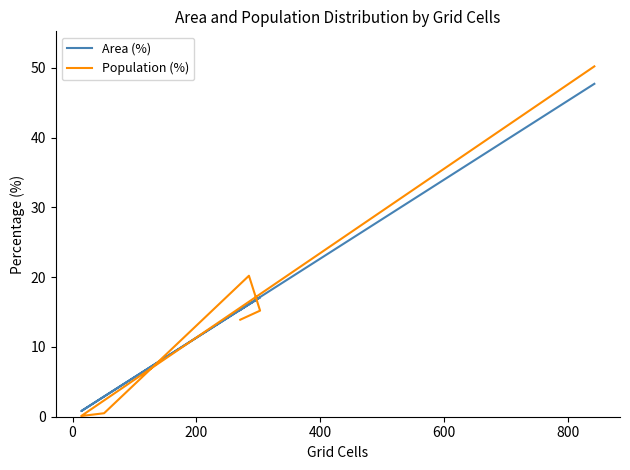

Which series has the largest range (max minus min)?

Population (%)